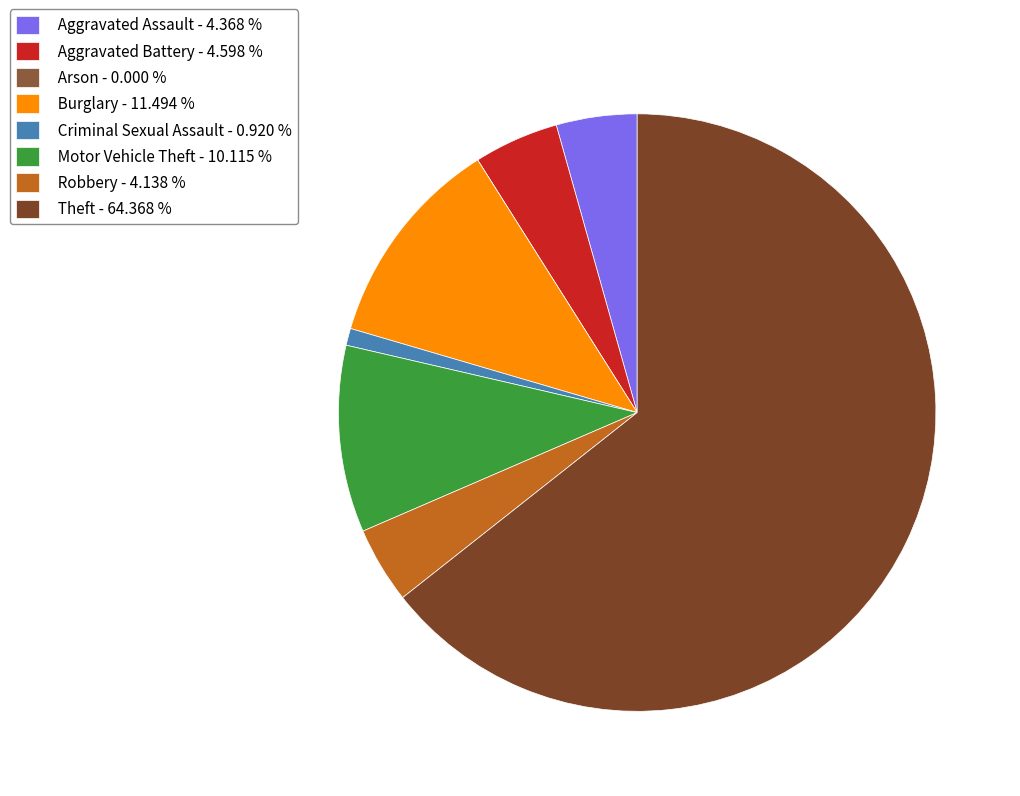

What is the total percentage of Motor Vehicle Theft and Theft?

74.5%